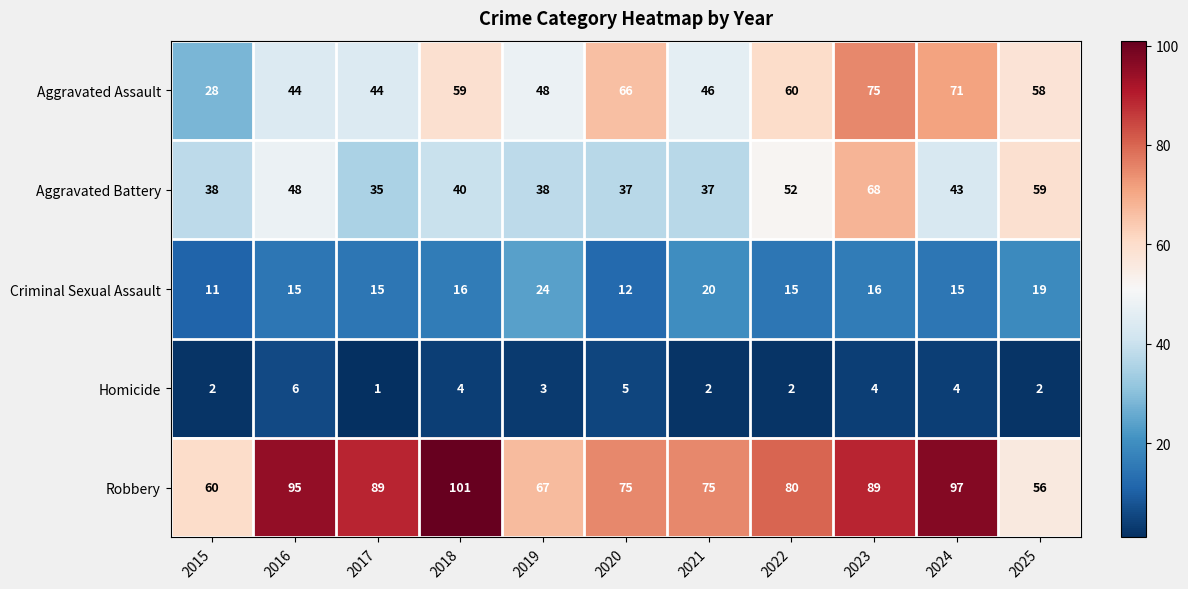

What value does the Aggravated Assault series have at 2023, to the nearest 10?

80